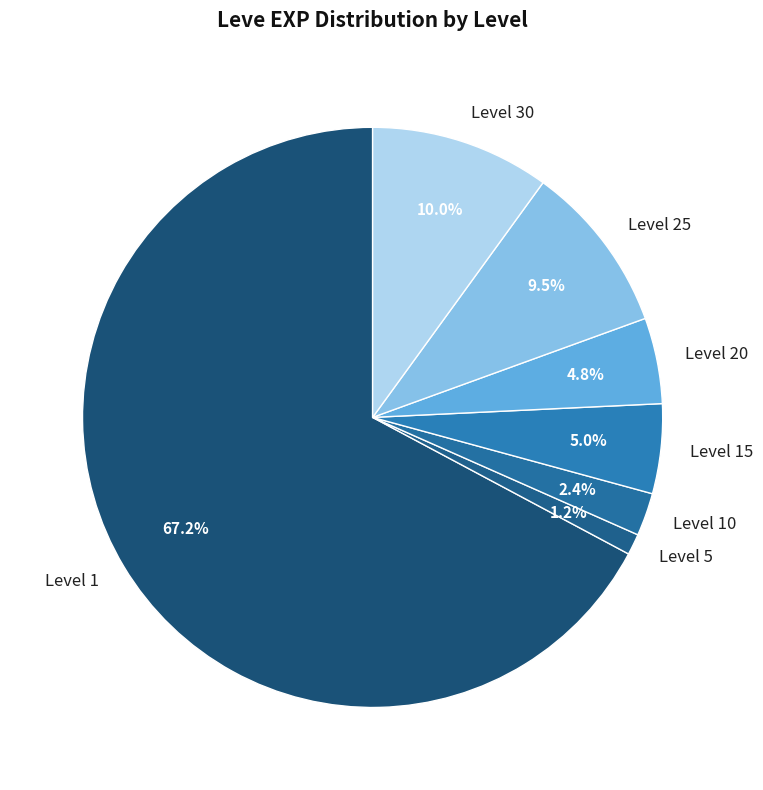

Which has a higher value, Level 1 or Level 30?

Level 1